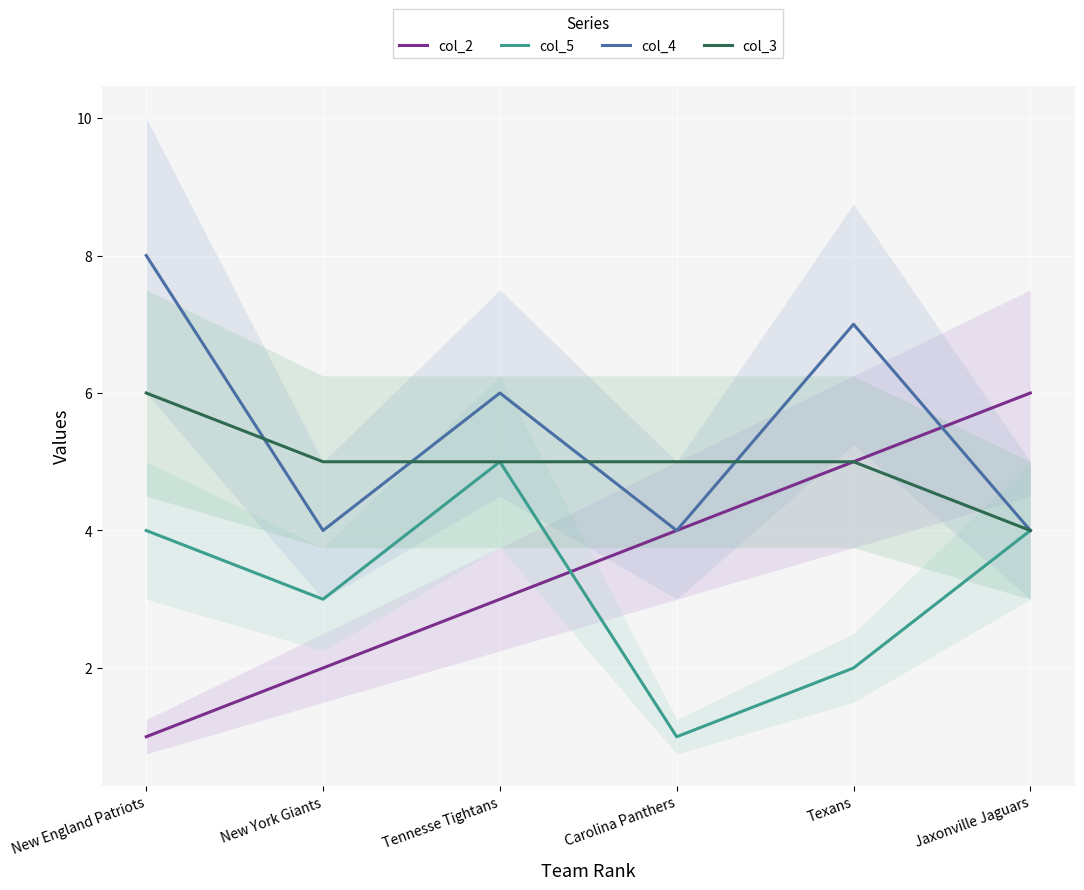

At how many categories does at least one series exceed 4?

6